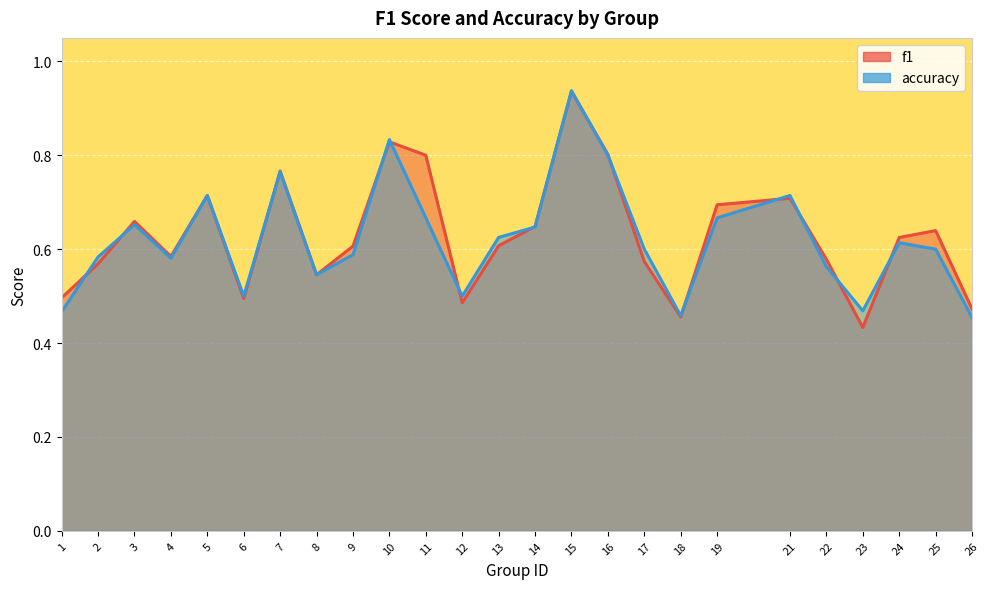

Which category has the highest value across all series?

15